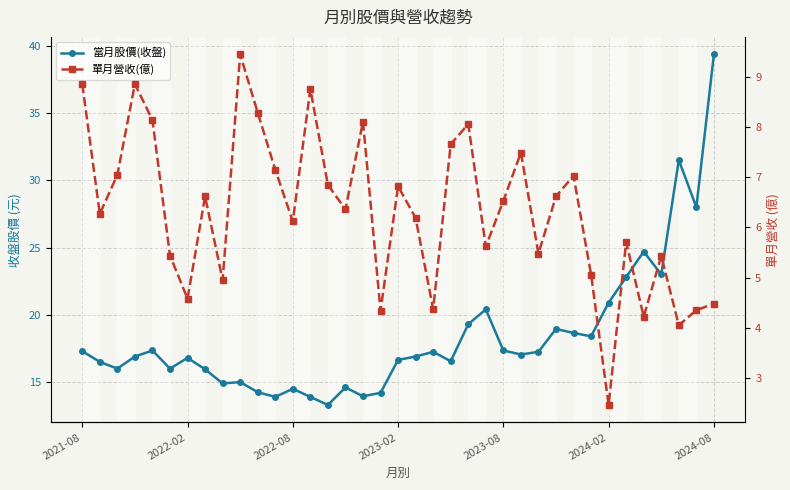

Rank the series by their maximum value, from highest to lowest.

當月股價(收盤), 單月營收(億)